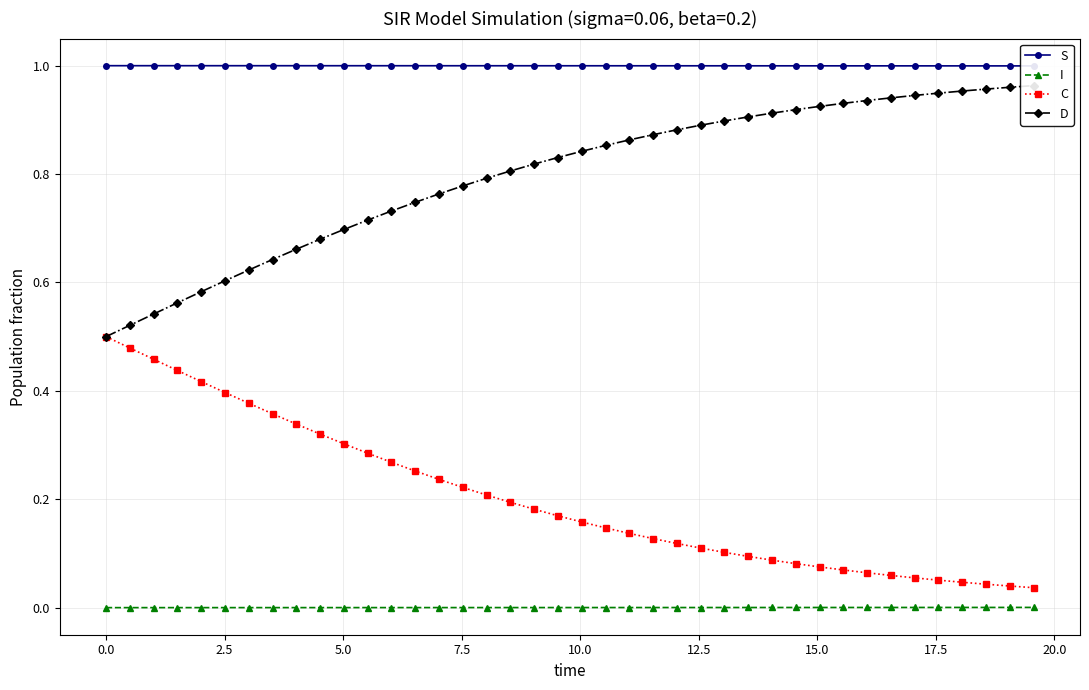

True or false: I and C intersect in this chart.

False